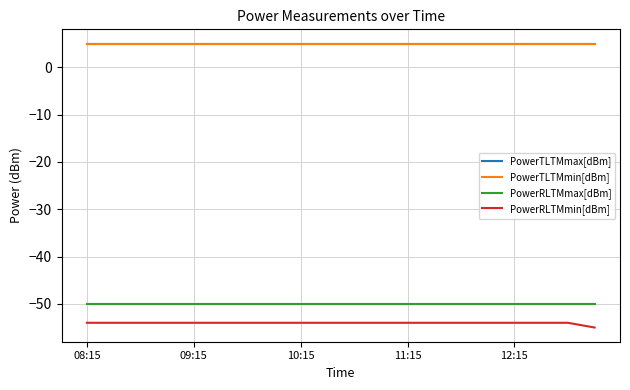

True or false: PowerRLTMmax[dBm] and PowerTLTMmax[dBm] cross at least once.

False